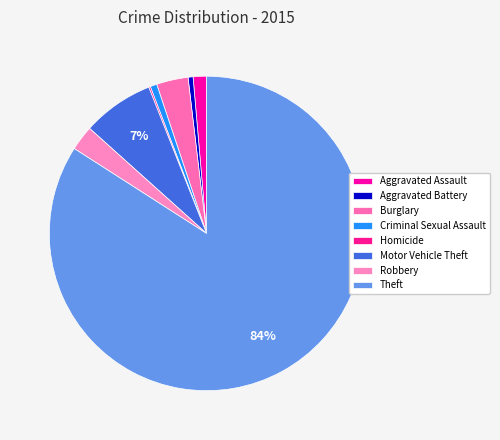

What is the ratio of the value at Motor Vehicle Theft to the value at Burglary?

2.3